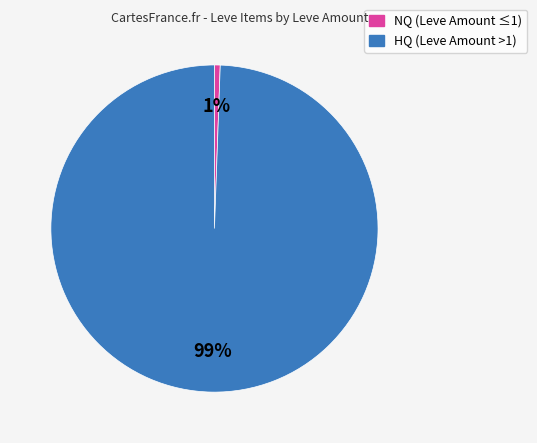

To the nearest percent, what is the average slice percentage?

50%